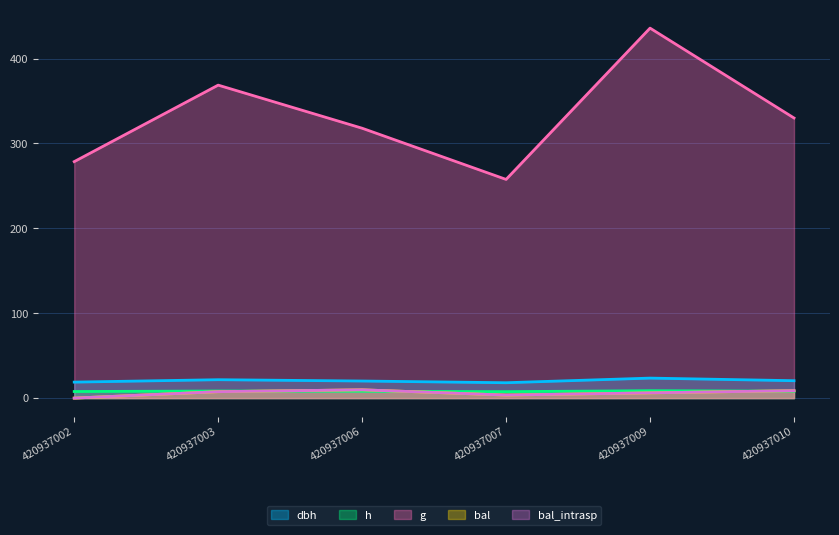

At which category does h reach its first local peak?

420937003